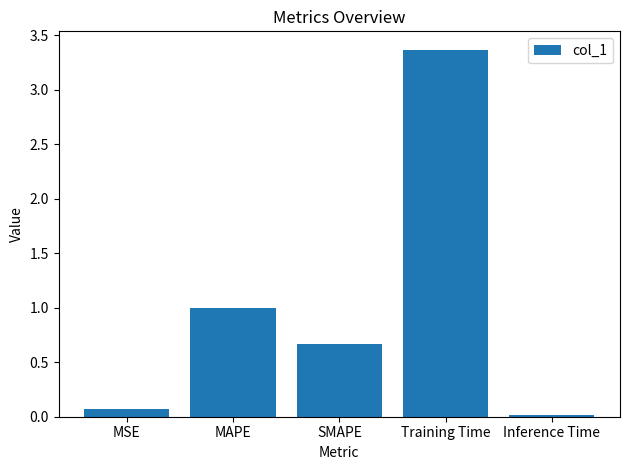

The value at Training Time is 0.9. True or false?

False